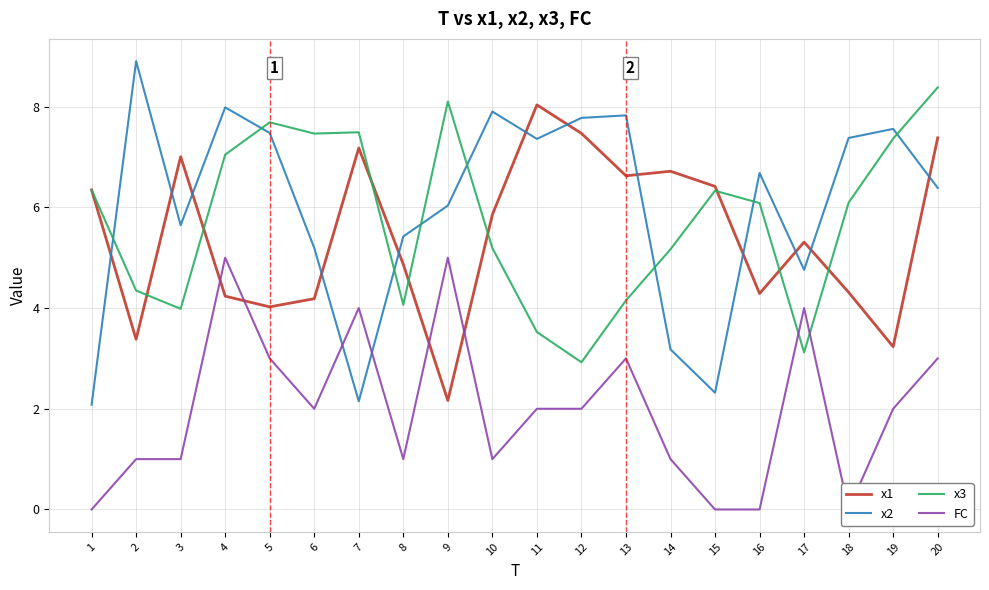

Does the chart display data point markers on the line(s)?

No